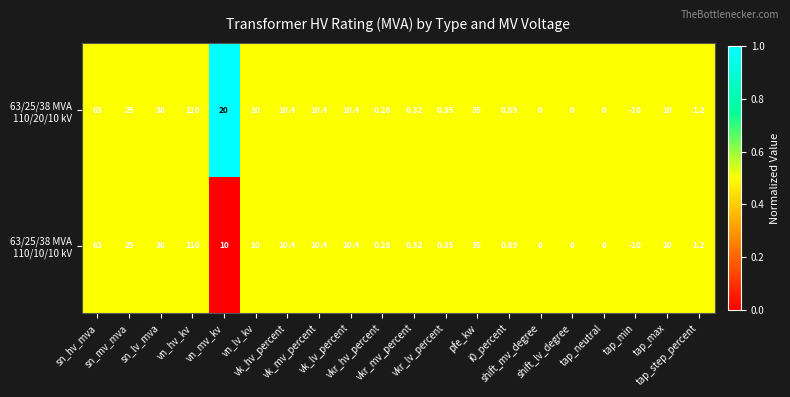

Which series has the widest spread of values?

63/25/38 MVA 110/20/10 kV